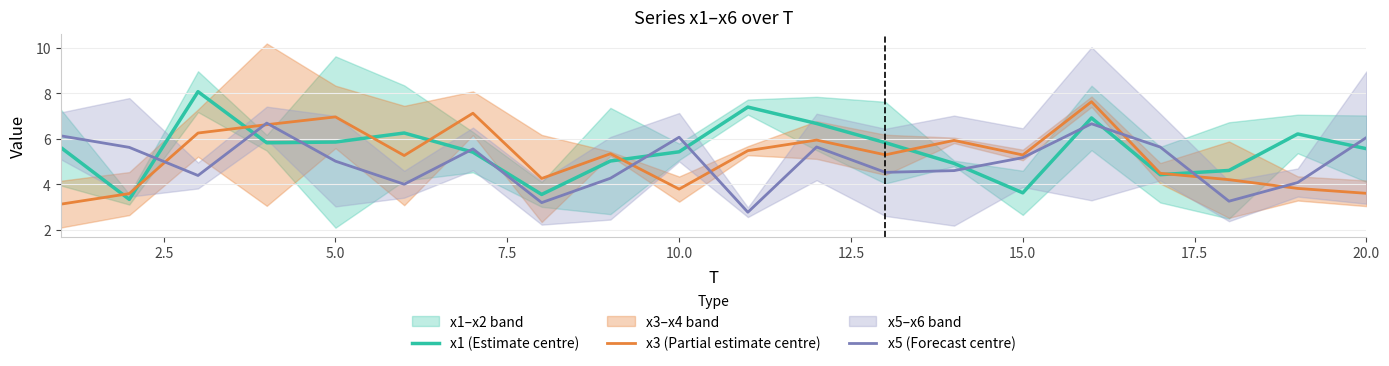

Is it true that x5 (Forecast centre) equals 9.8 at 20.0?

False